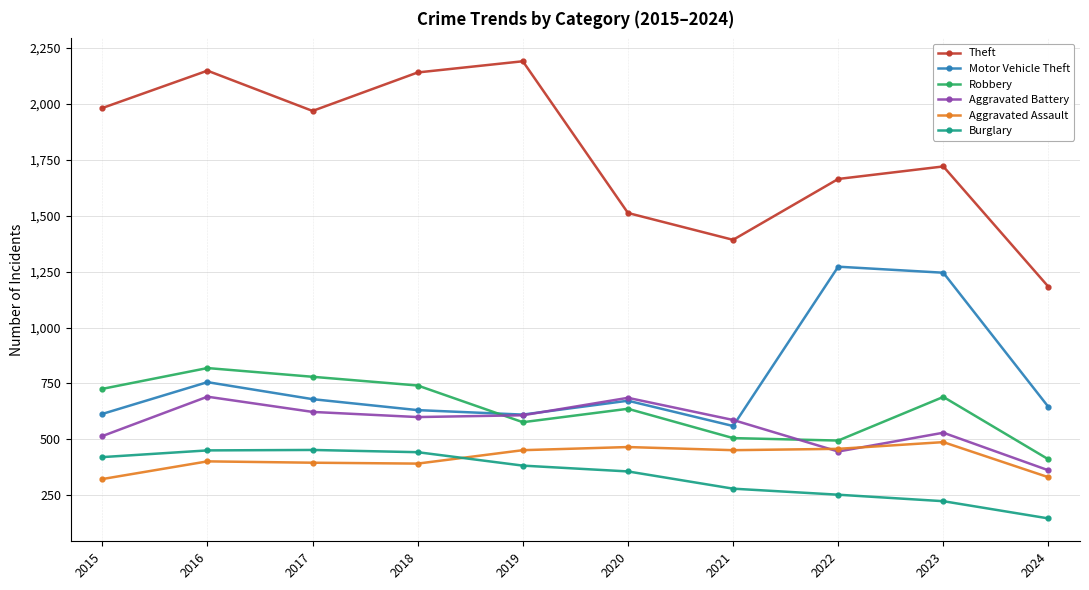

True or false: Theft has more than 2 interior local peaks.

True